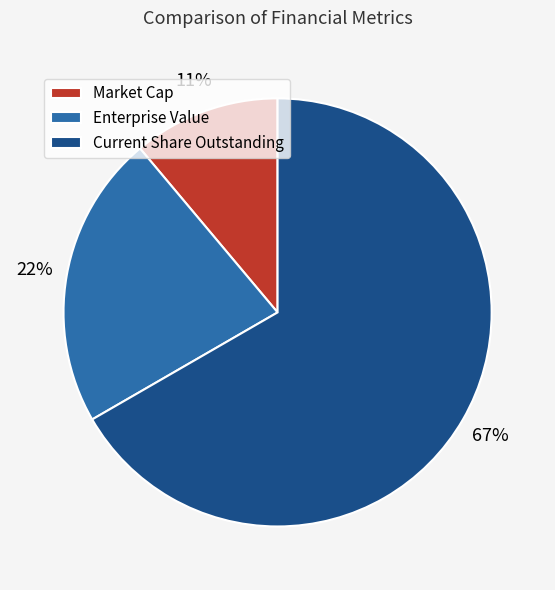

To the nearest percent, what is the combined percentage of Market Cap and Current Share Outstanding?

78%